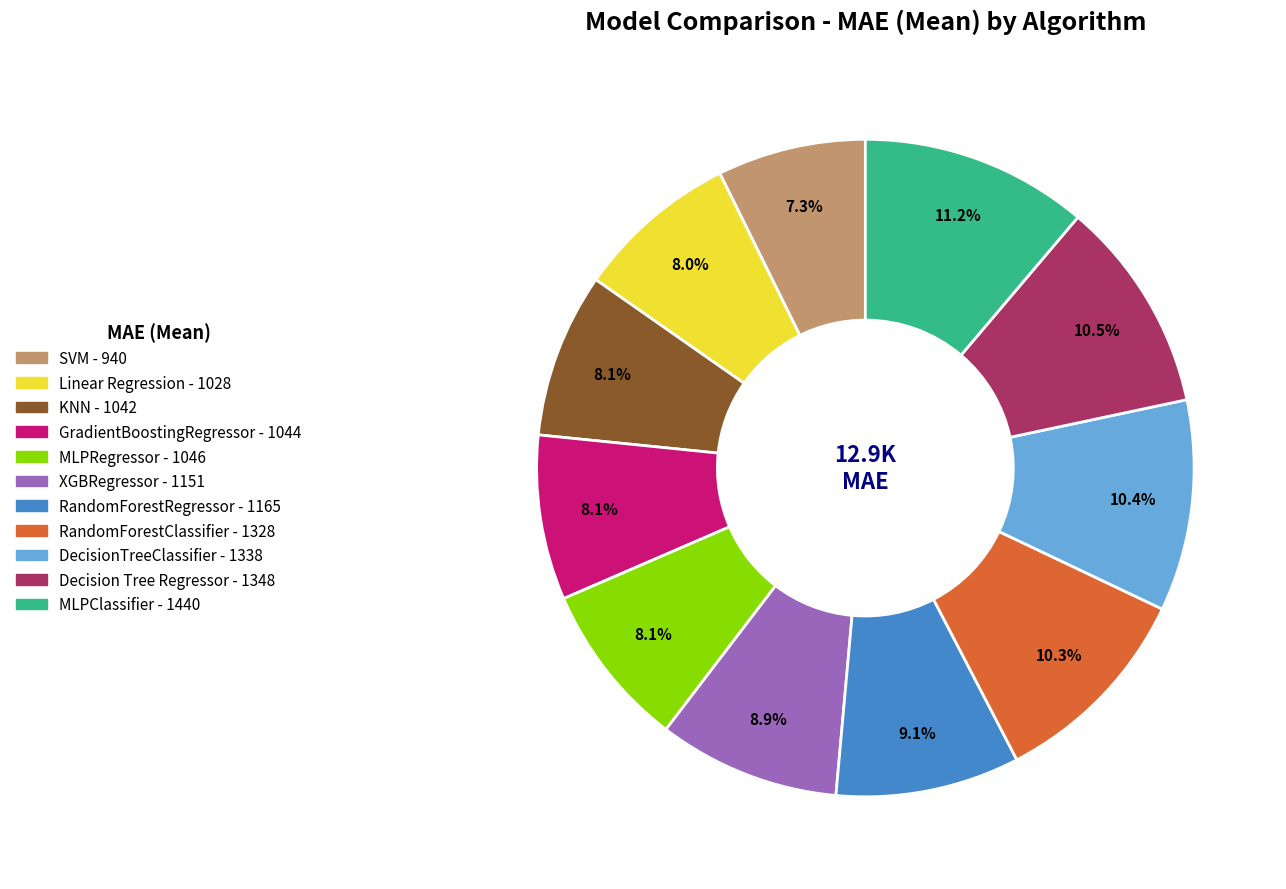

Does any single category account for the majority?

No